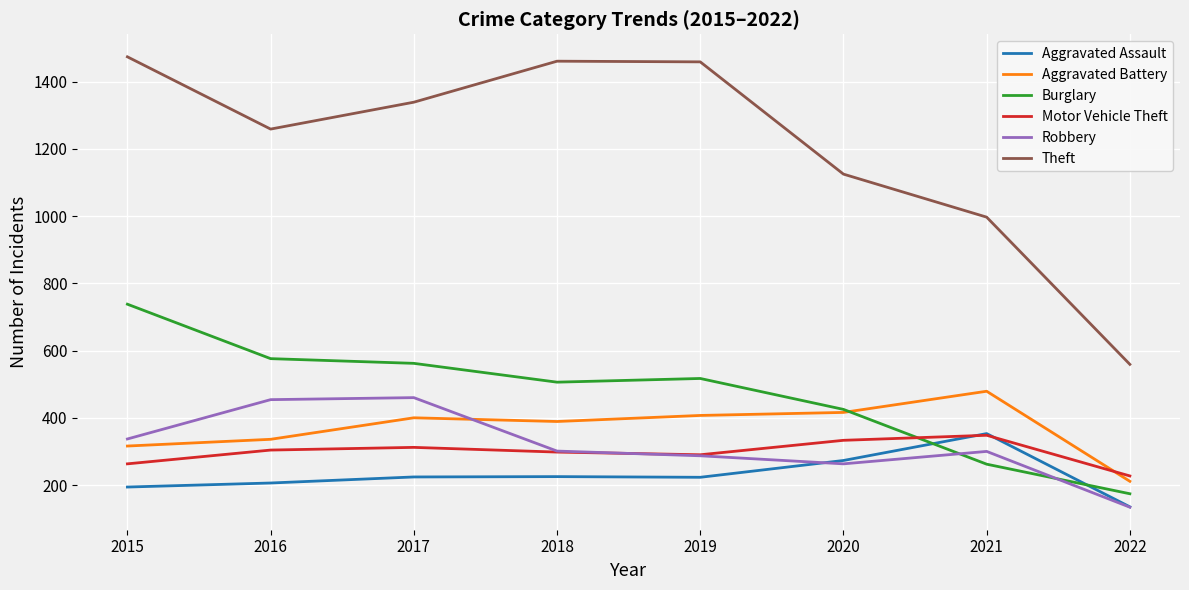

What is the smallest value displayed?

134